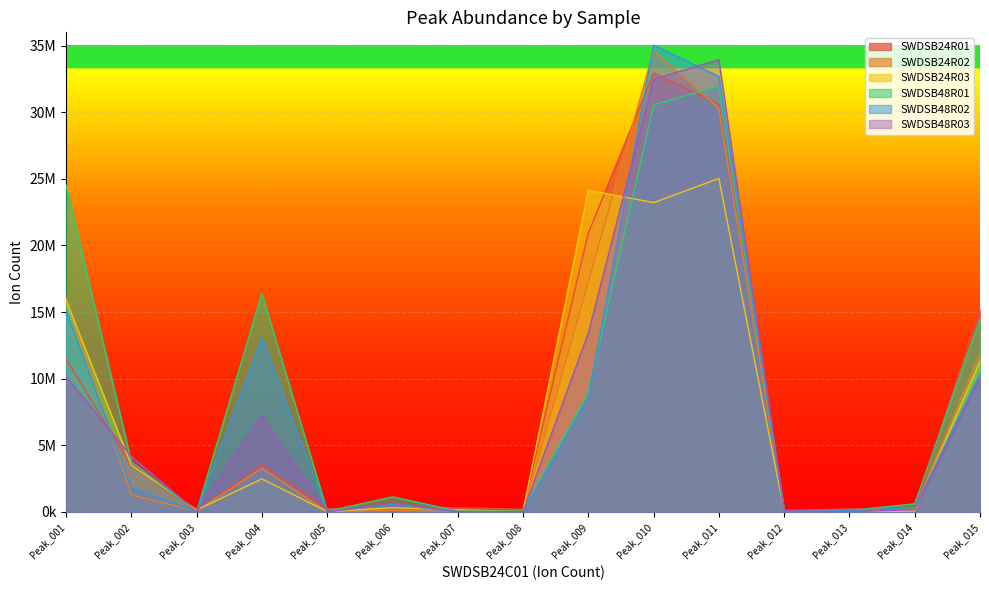

At which label does SWDSB48R03 reach its minimum?

Peak_013